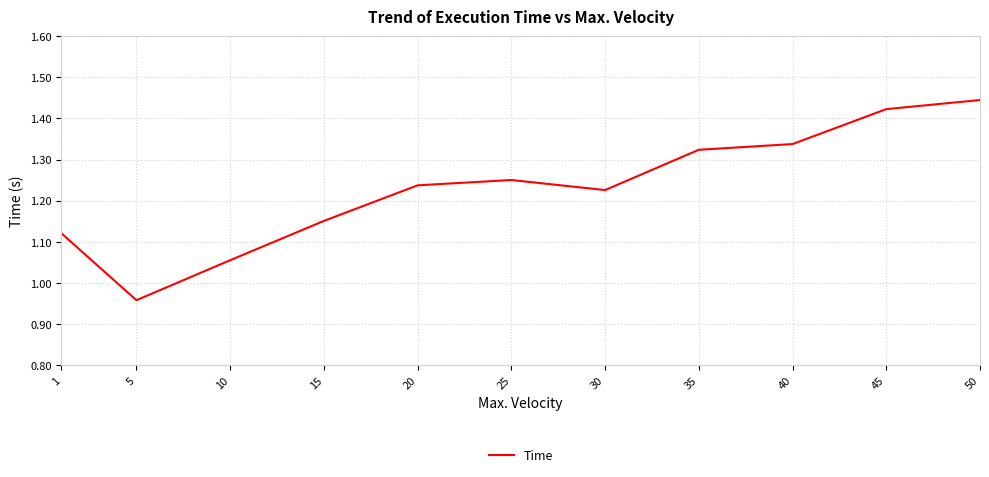

What is the change in value from 10 to 30?

+0.2